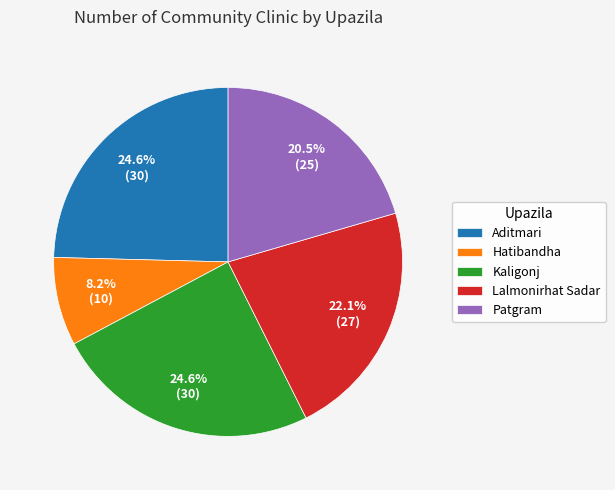

Count the number of slices in the pie.

5